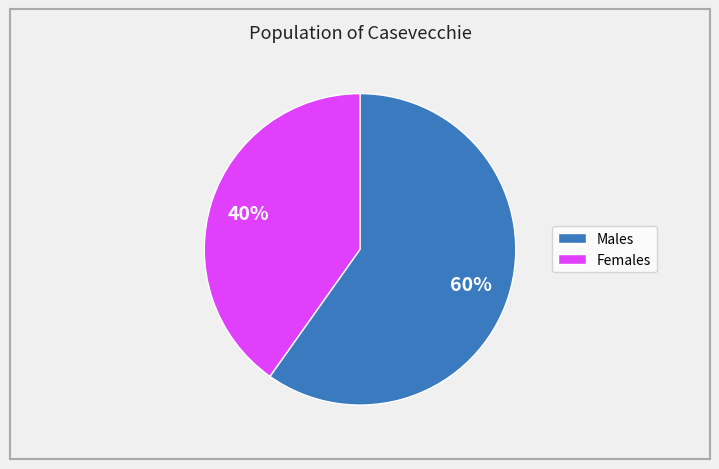

Is there any slice that represents more than half of the pie?

Yes